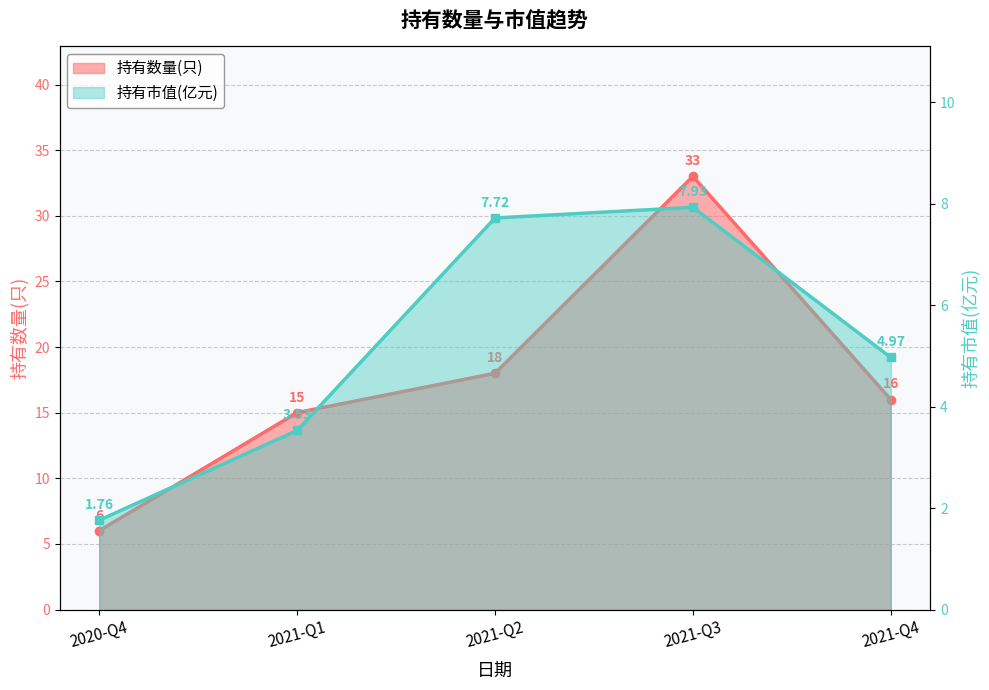

The value of 持有数量(只) at 2021-Q3 is 54.4. True or false?

False